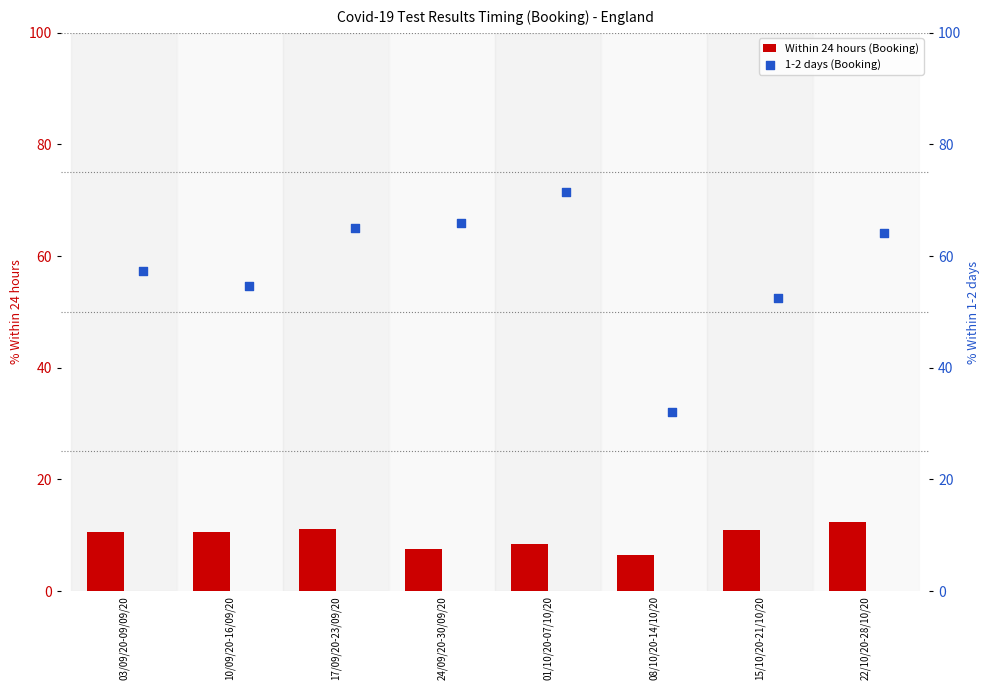

Which series has the widest spread of Y values?

1-2 days (Booking)